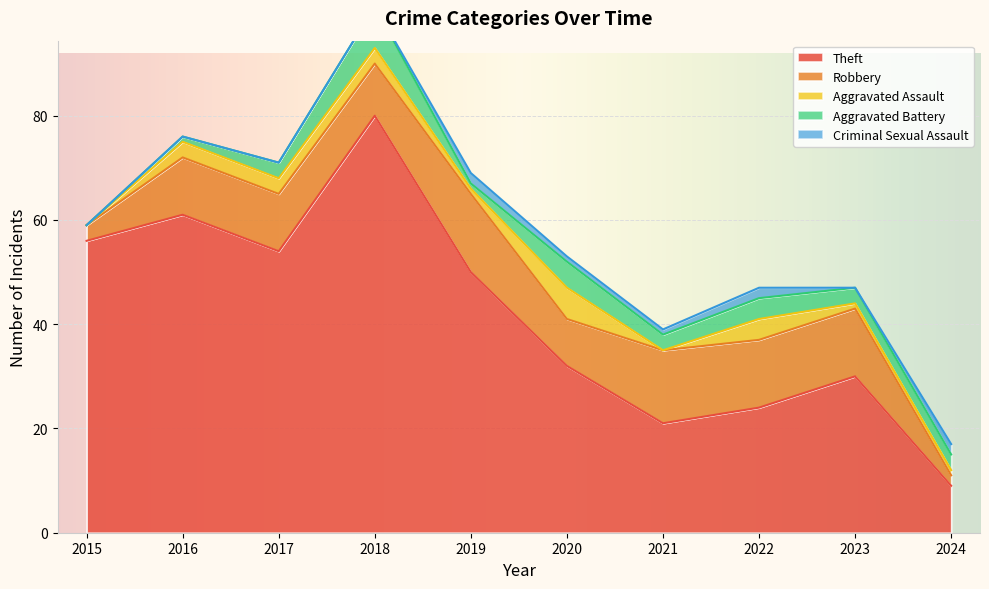

Reading left to right, transcribe all the data shown in this chart.

Theft: 2015=56	2016=61	2017=54	2018=80	2019=50	2020=32	2021=21	2022=24	2023=30	2024=9
Robbery: 2015=3	2016=11	2017=11	2018=10	2019=15	2020=9	2021=14	2022=13	2023=13	2024=2
Aggravated Assault: 2015=0	2016=3	2017=3	2018=3	2019=1	2020=6	2021=0	2022=4	2023=1	2024=1
Aggravated Battery: 2015=0	2016=1	2017=3	2018=8	2019=1	2020=5	2021=3	2022=4	2023=3	2024=3
Criminal Sexual Assault: 2015=0	2016=0	2017=0	2018=0	2019=2	2020=1	2021=1	2022=2	2023=0	2024=2